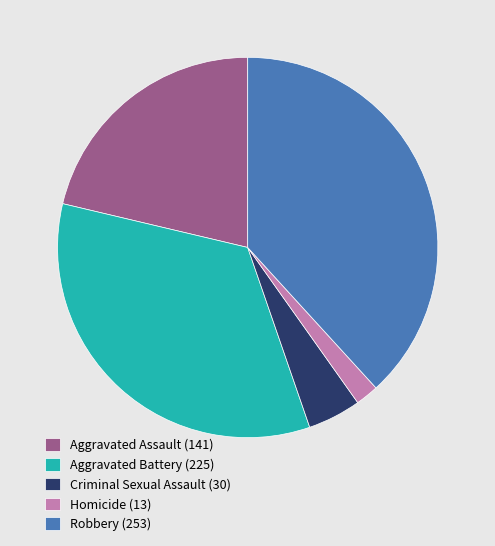

Does Aggravated Assault (141) represent more than half of the total?

No